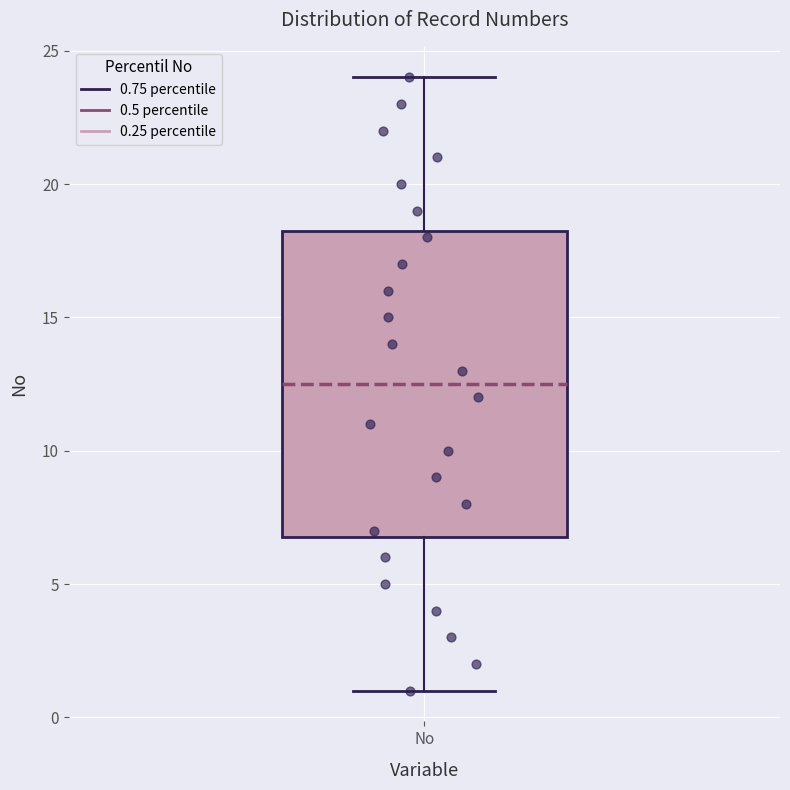

Transcribe this box plot: give where the median line is, the range the box spans, and where the two whiskers end, as read against the y-axis. The values are not printed on the chart, so give them approximately, as read against the axis.

median 12.5, box 7.0 to 18.5, whiskers 1.0 to 24.0